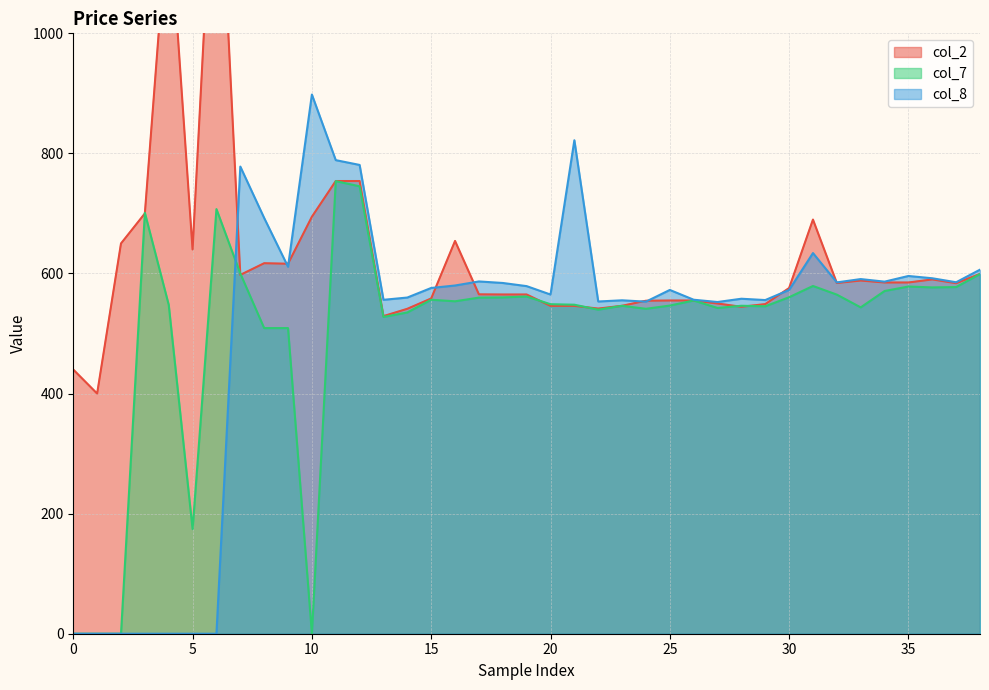

What is the average value of the col_8 series?

506.8